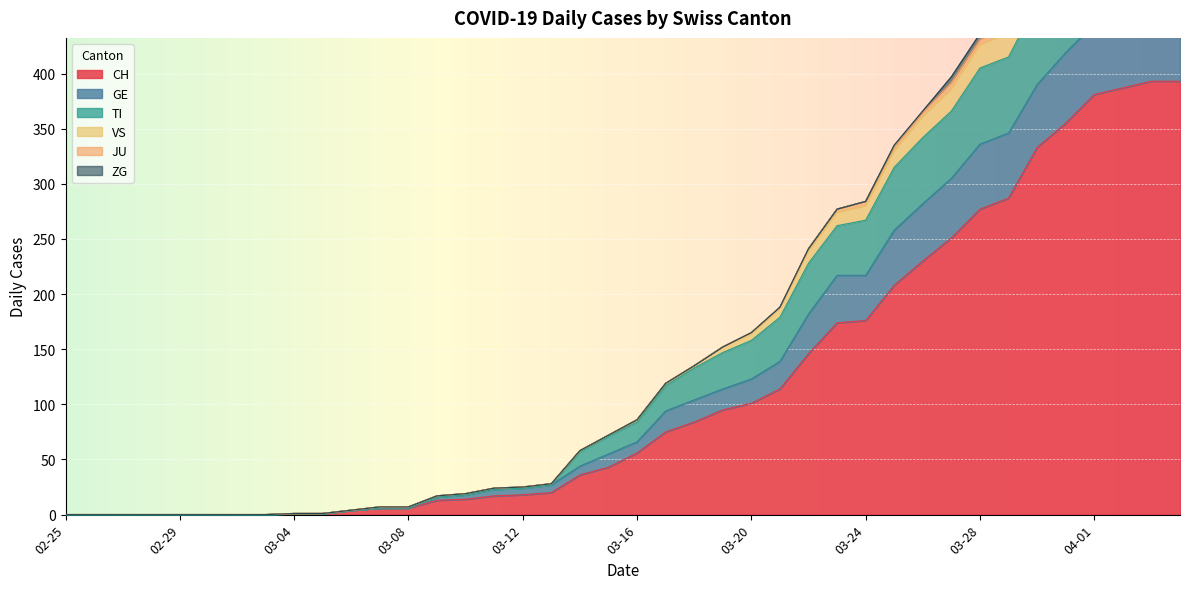

True or false: VS and CH cross at least once.

False